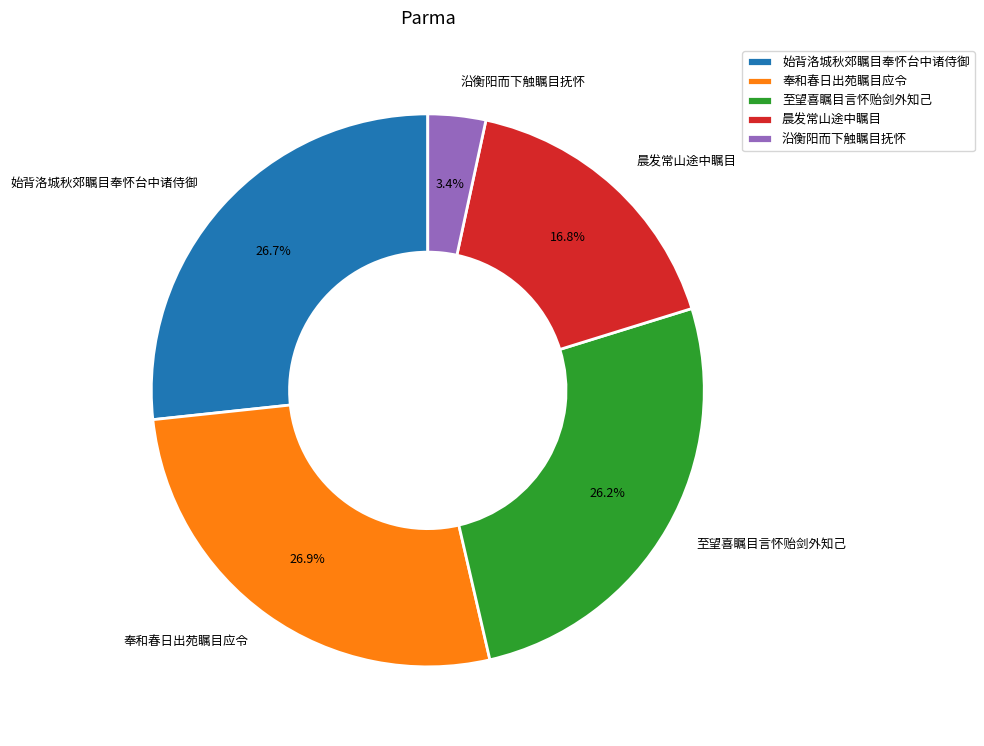

Which category has the smallest portion of the pie?

沿衡阳而下触瞩目抚怀